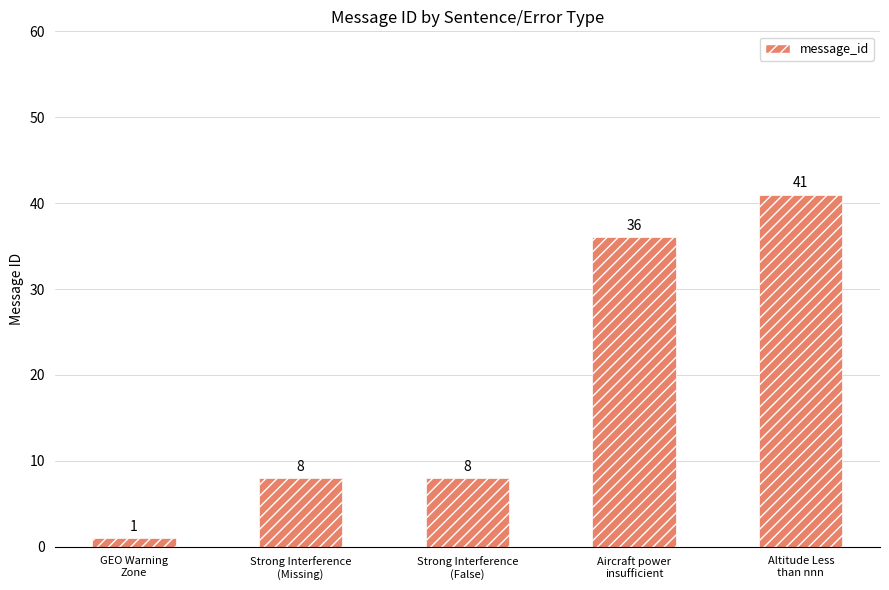

Reading left to right, transcribe all the data shown in this chart.

1	8	8	36	41